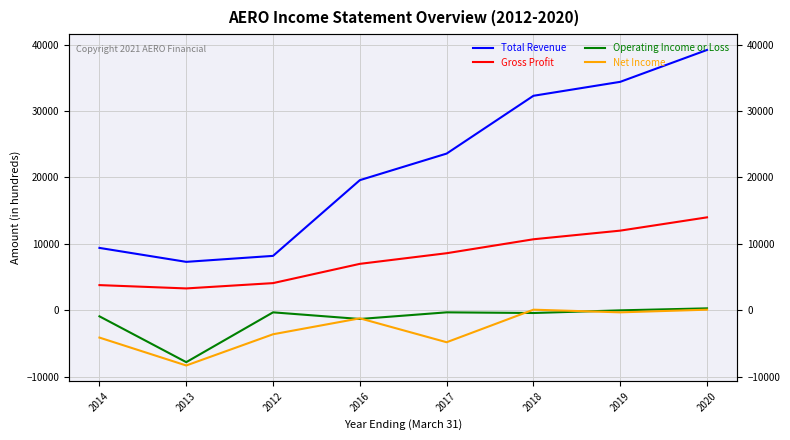

How many lines are shown in the chart?

4